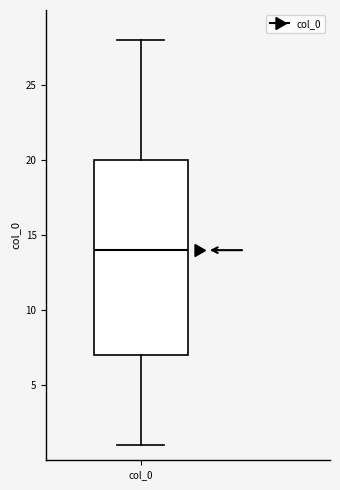

Where is the lower edge of the box for col_0 on the y-axis? The values are not printed on the chart, so give them approximately, as read against the axis.

7